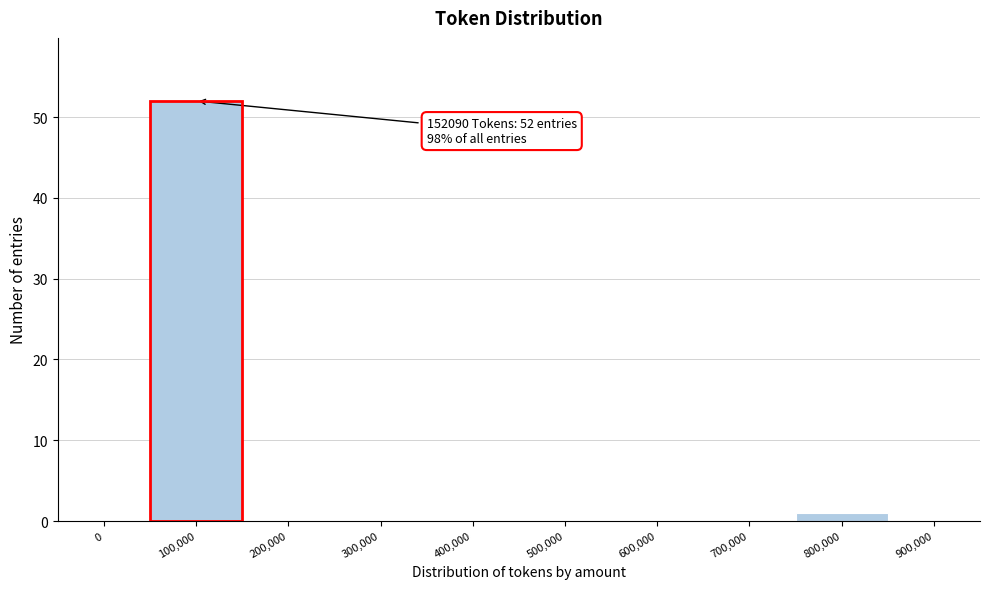

Reading right to left, what are all the values shown in this chart?

900,000=0	800,000=1	700,000=0	600,000=0	500,000=0	400,000=0	300,000=0	200,000=0	100,000=52	0=0